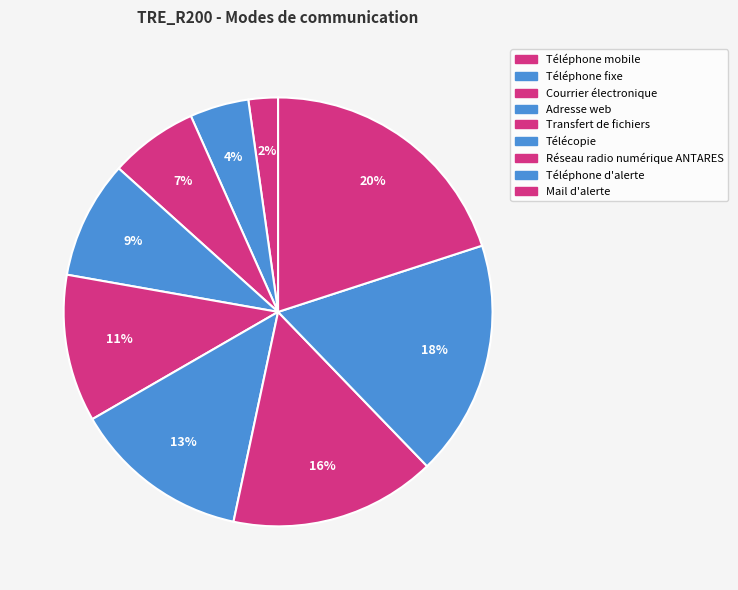

How many slices are in this pie chart?

9